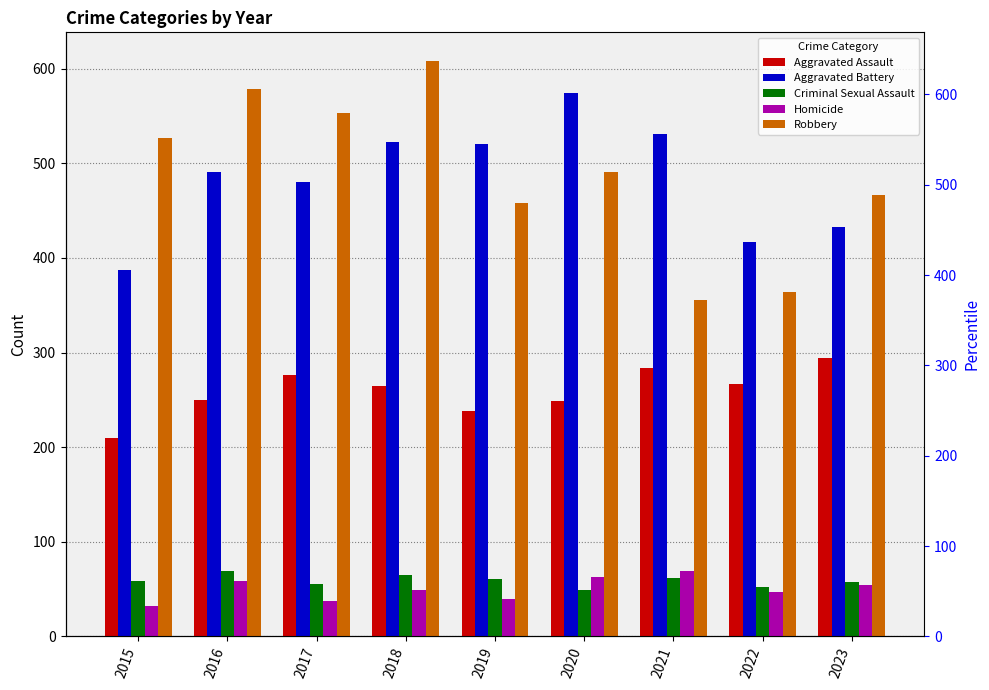

Is it true that Robbery equals 219 at 2020?

False